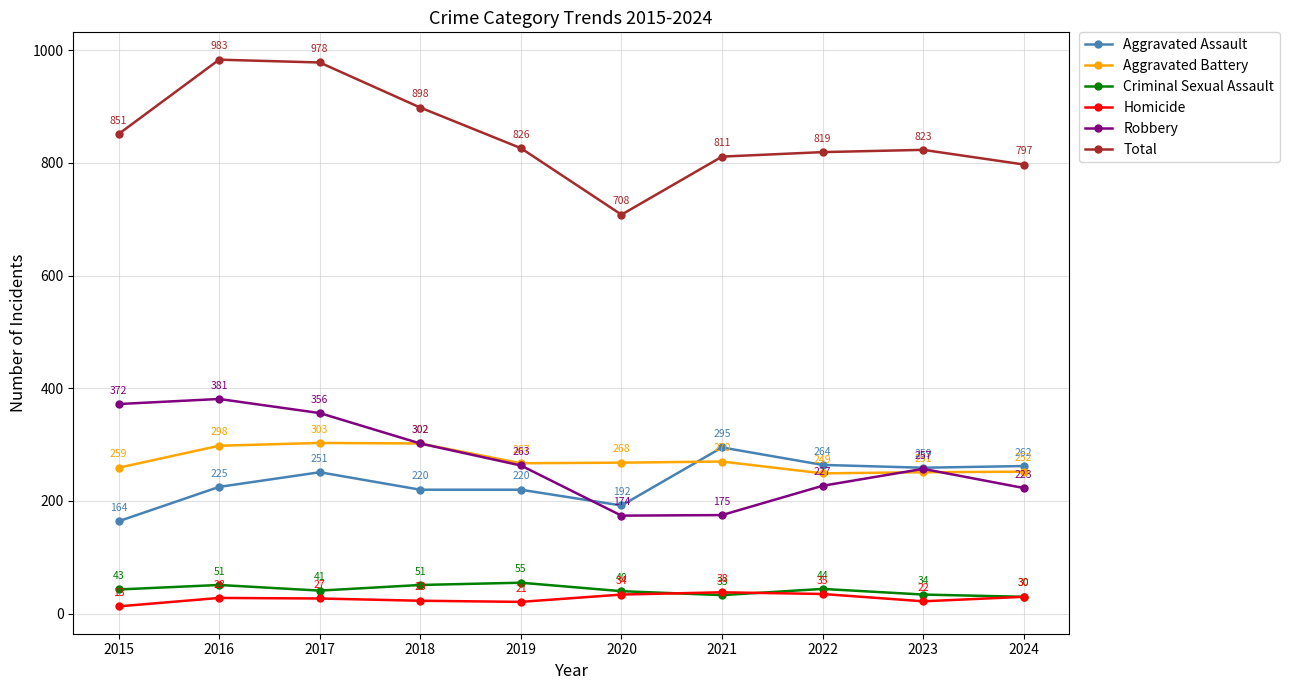

Reading right to left, transcribe all the data shown in this chart.

Aggravated Assault: 262	259	264	295	192	220	220	251	225	164
Aggravated Battery: 252	251	249	270	268	267	302	303	298	259
Criminal Sexual Assault: 30	34	44	33	40	55	51	41	51	43
Homicide: 30	22	35	38	34	21	23	27	28	13
Robbery: 223	257	227	175	174	263	302	356	381	372
Total: 797	823	819	811	708	826	898	978	983	851